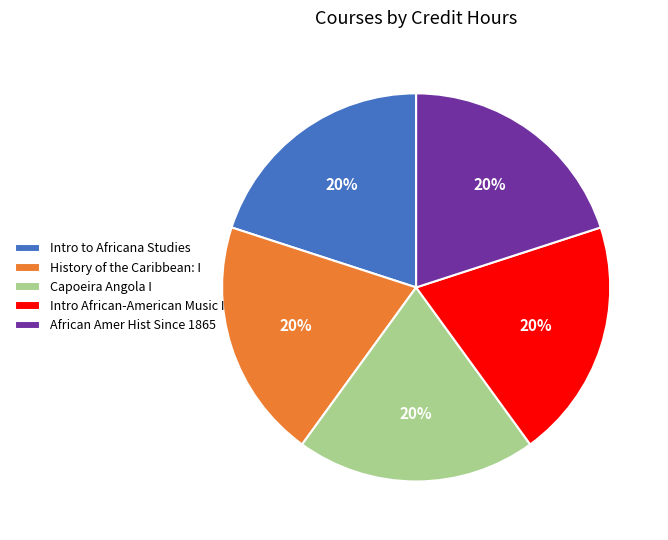

Is it true that African Amer Hist Since 1865 is 26% of the pie?

False